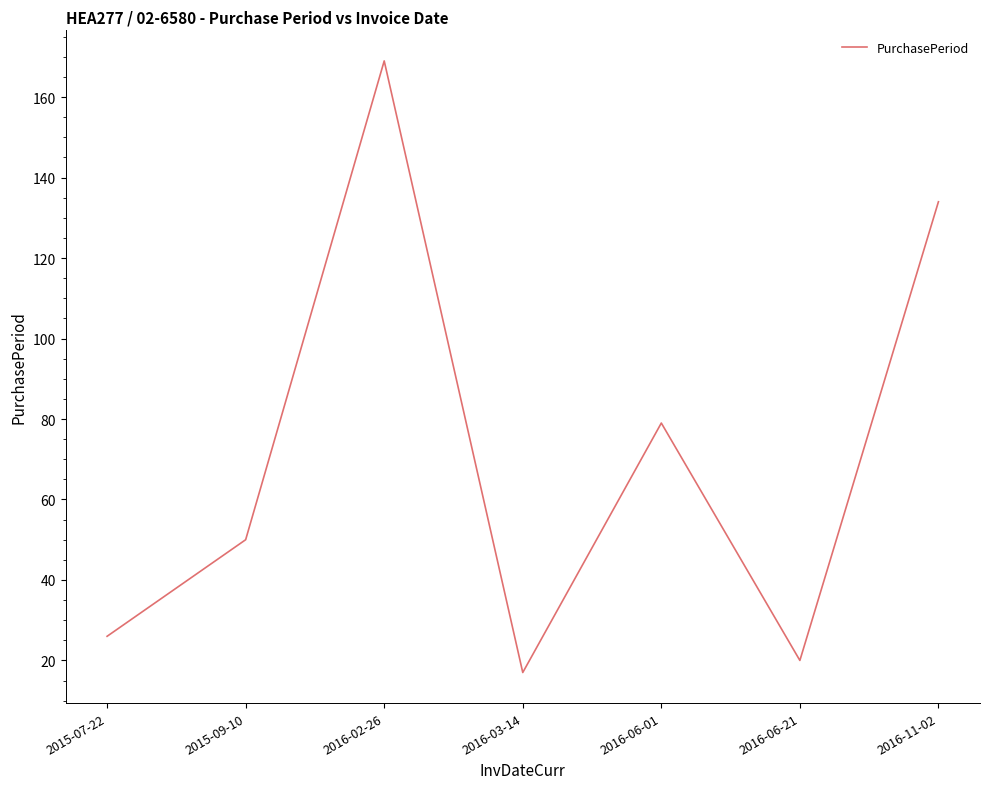

Rank the categories by value from lowest to highest.

2016-03-14, 2016-06-21, 2015-07-22, 2015-09-10, 2016-06-01, 2016-11-02, 2016-02-26